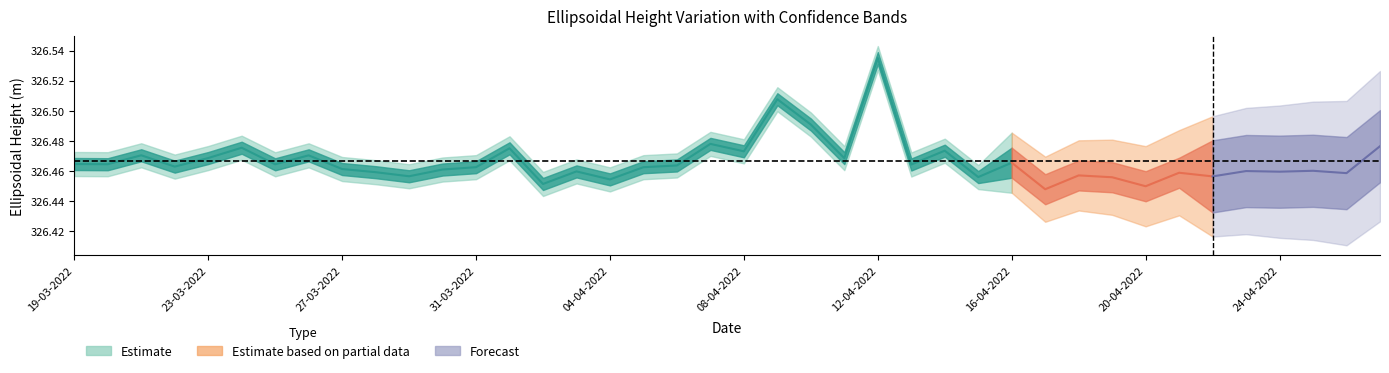

True or false: ellipsoidal_height and longitude cross at least once.

False